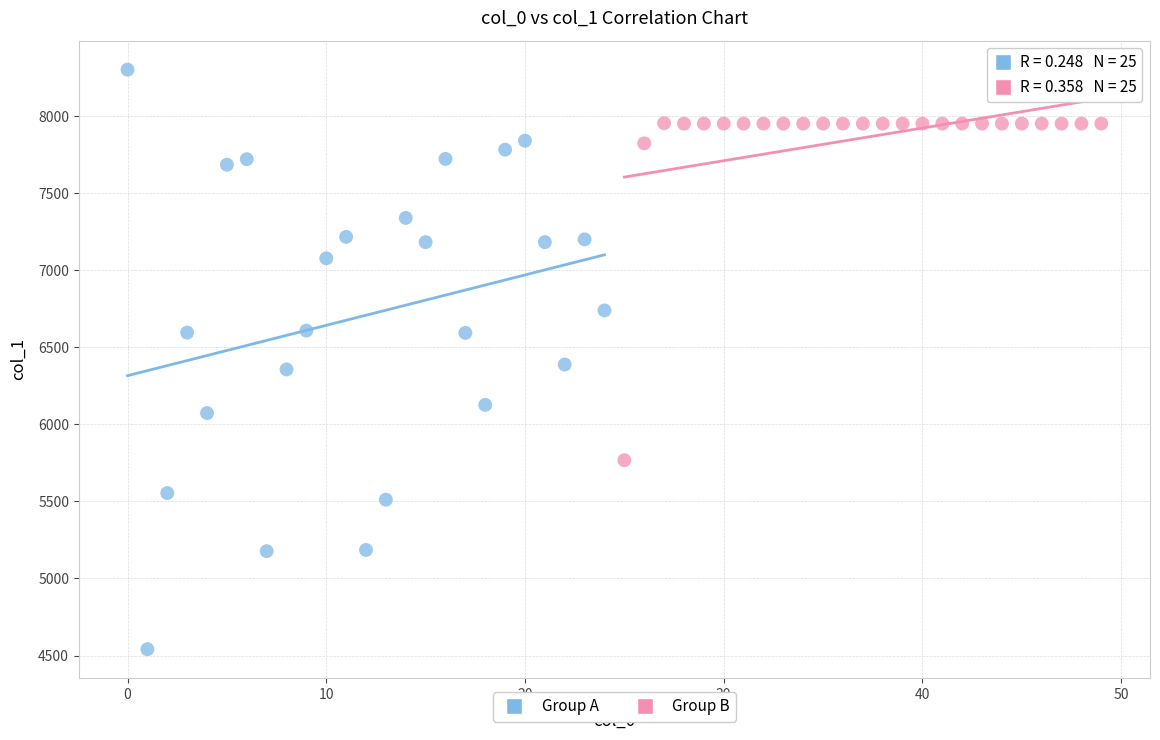

Which series has the largest Y range (max minus min)?

Group A